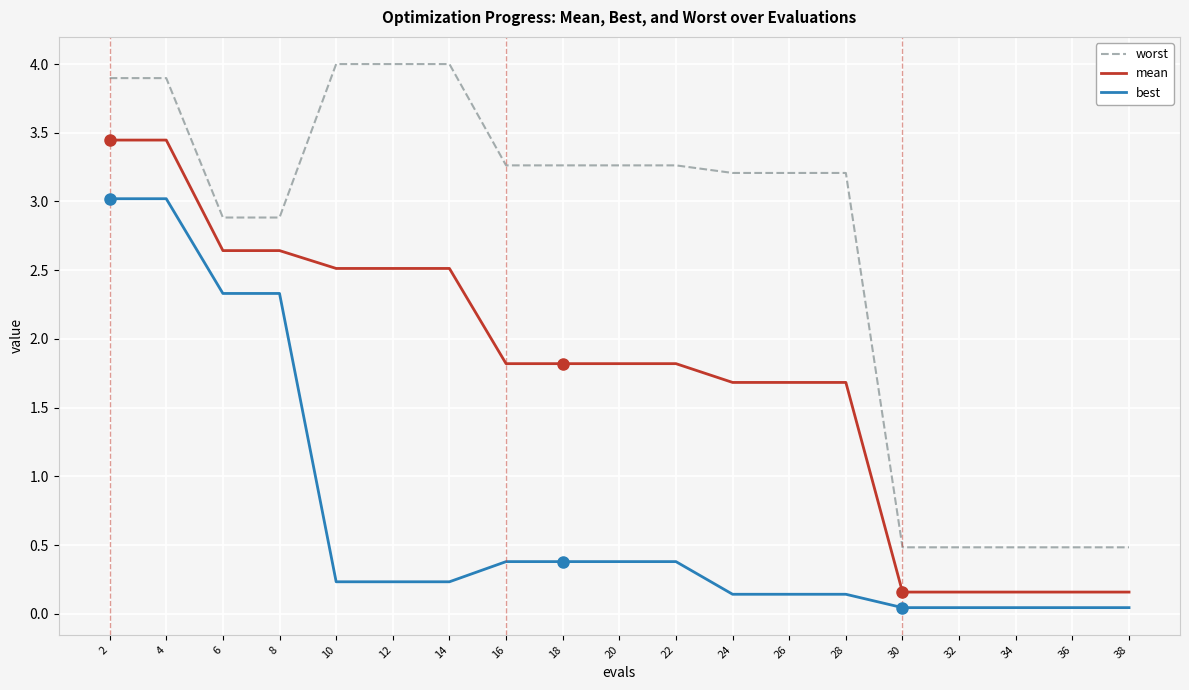

What is the sum of the worst values at 4 and 2?

7.8